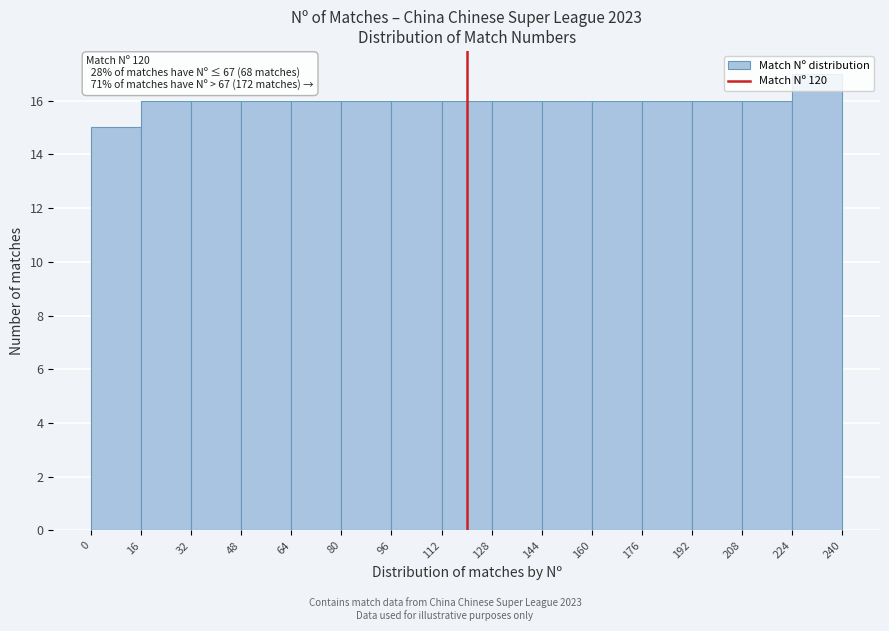

Over which range of the x-axis is the bar tallest?

224 to 240